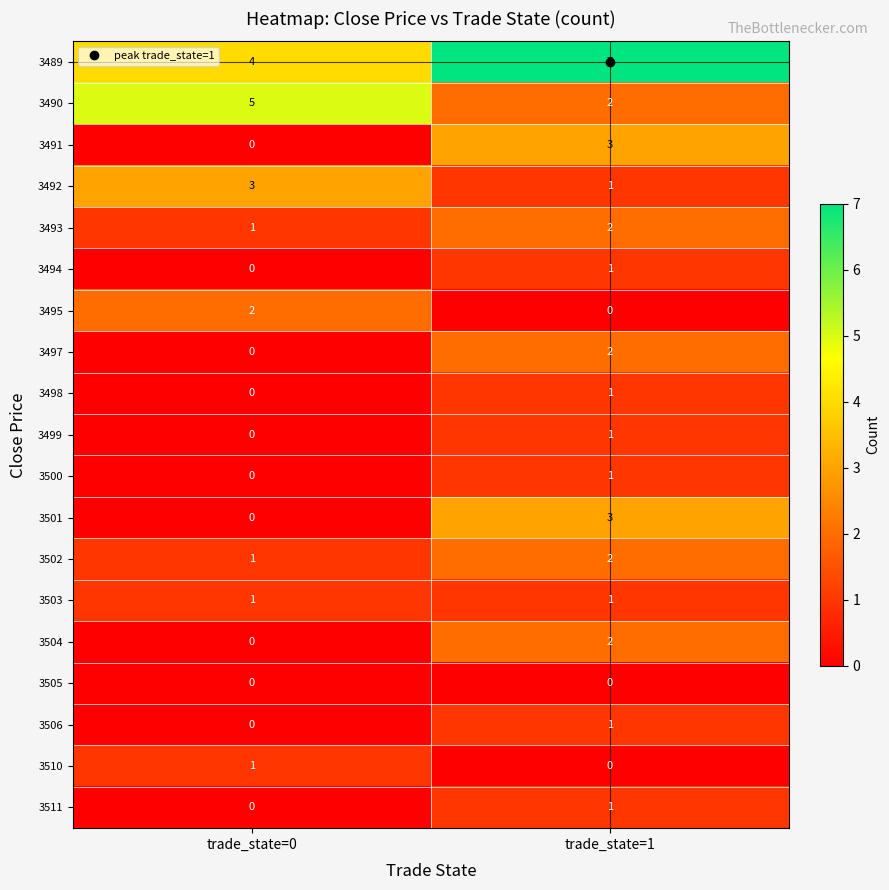

What is the difference between the 3501 values at trade_state=1 and trade_state=0?

3